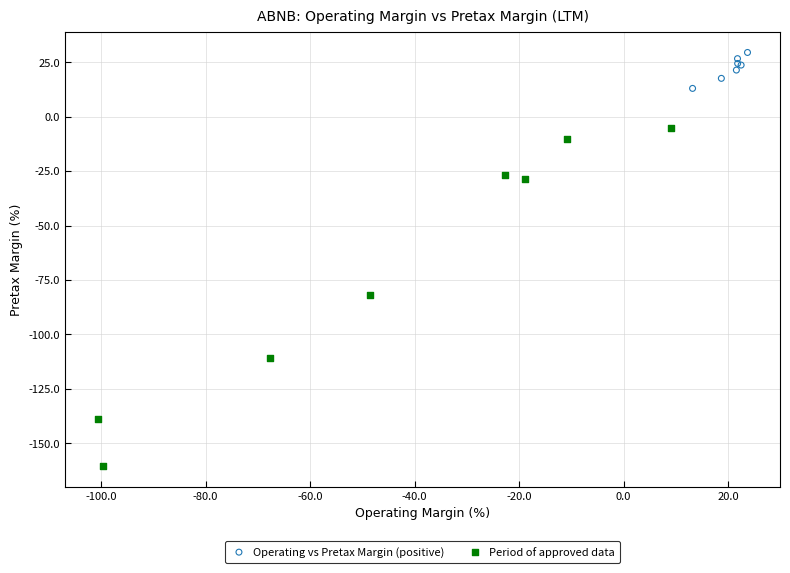

Which series contains the lowest Y value?

Period of approved data